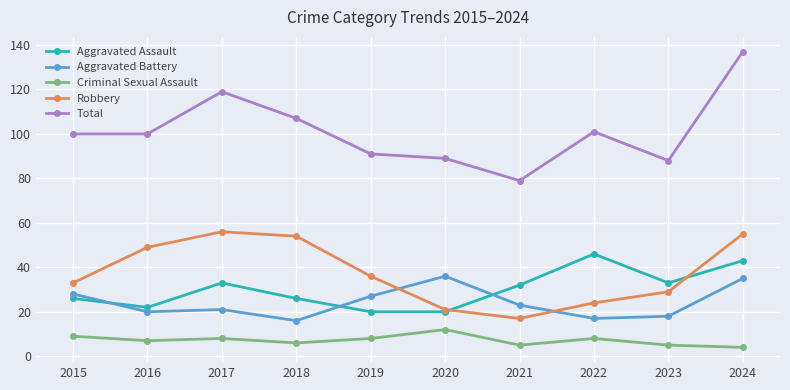

Reading left to right, extract all data points from this chart.

Aggravated Assault: 2015=26	2016=22	2017=33	2018=26	2019=20	2020=20	2021=32	2022=46	2023=33	2024=43
Aggravated Battery: 2015=28	2016=20	2017=21	2018=16	2019=27	2020=36	2021=23	2022=17	2023=18	2024=35
Criminal Sexual Assault: 2015=9	2016=7	2017=8	2018=6	2019=8	2020=12	2021=5	2022=8	2023=5	2024=4
Robbery: 2015=33	2016=49	2017=56	2018=54	2019=36	2020=21	2021=17	2022=24	2023=29	2024=55
Total: 2015=100	2016=100	2017=119	2018=107	2019=91	2020=89	2021=79	2022=101	2023=88	2024=137